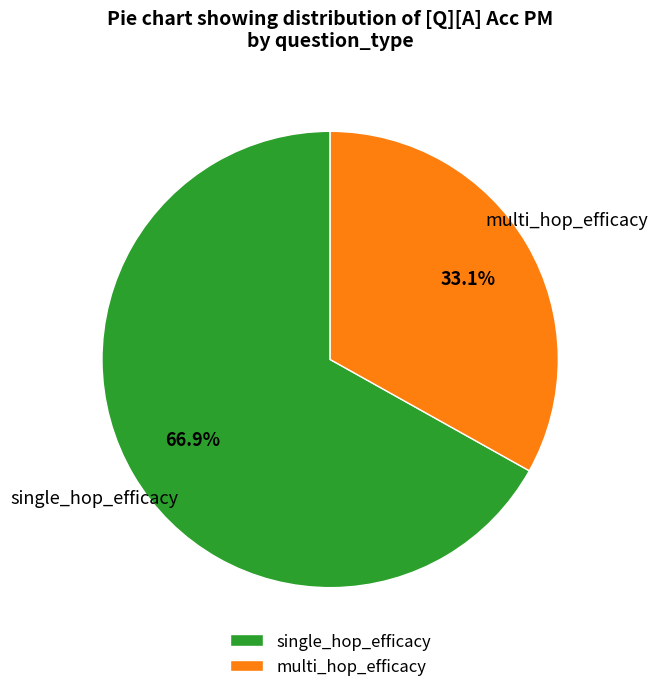

Between single_hop_efficacy and multi_hop_efficacy, which is larger?

single_hop_efficacy